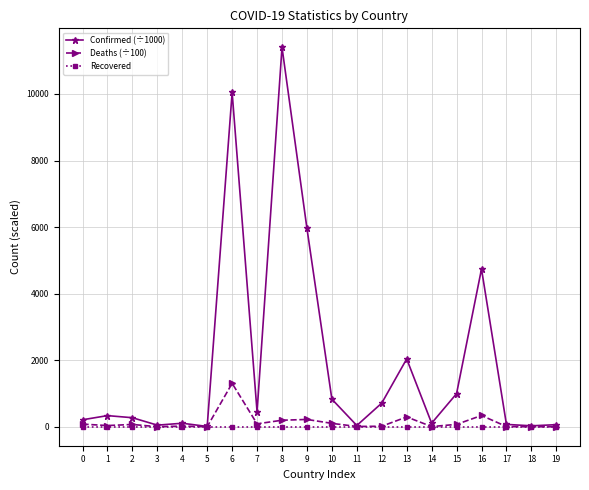

Which series has the largest range (max minus min)?

Confirmed (÷1000)